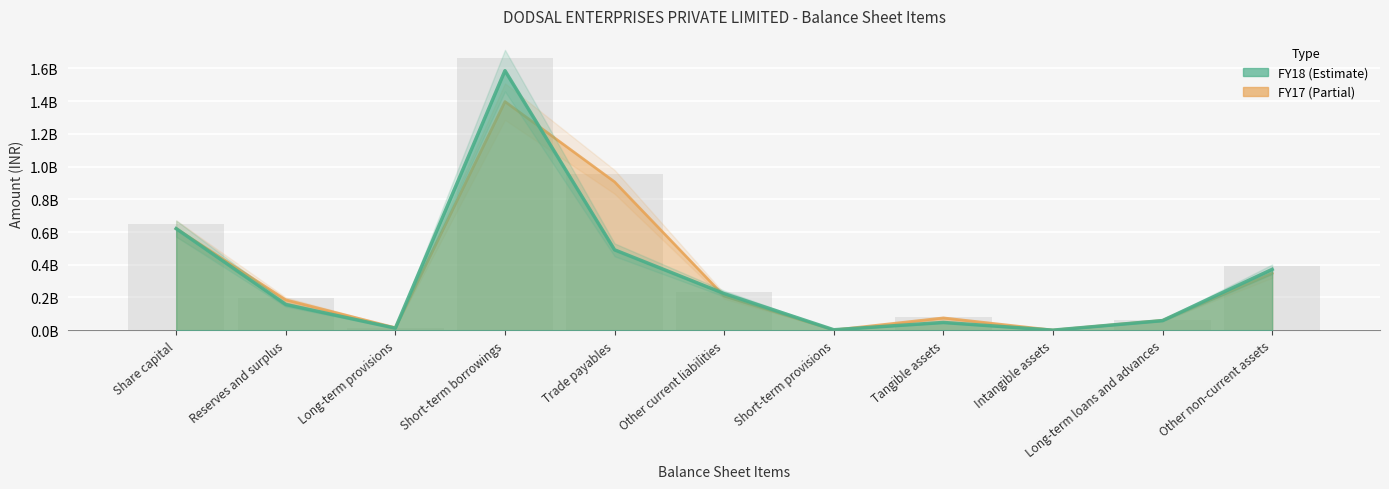

Reading left to right, transcribe all the data shown in this chart.

FY18: 620798000	156776000	12323000	1586584000	491030000	223501000	2414000	47163000	126000	58603000	371726000
FY17: 620798000	185189000	14725000	1397437000	906753000	208341000	973000	74829000	317000	59554000	348200000